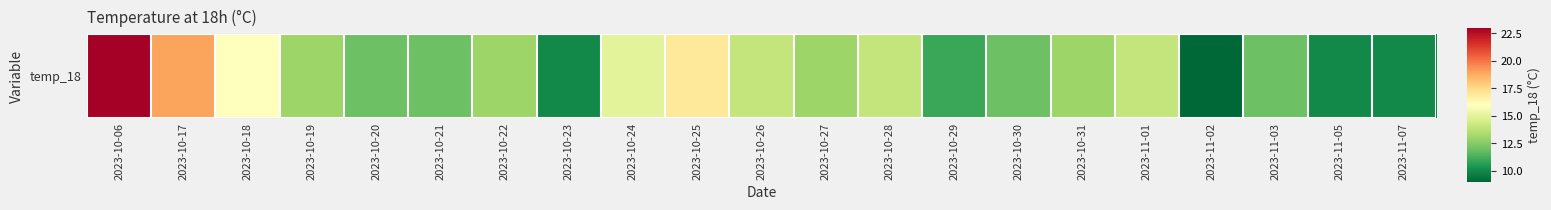

What is the change in value from 2023-10-28 to 2023-10-29?

-3